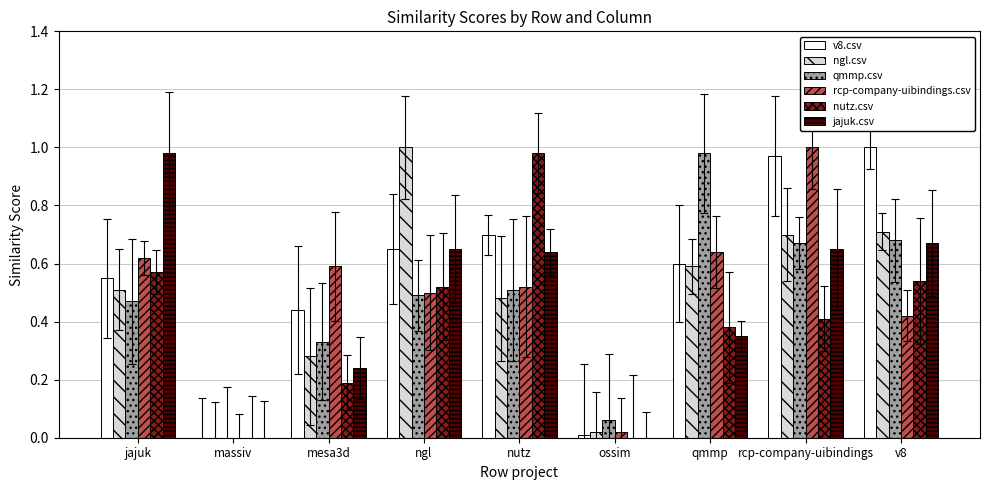

Which series changed the most between ngl and rcp-company-uibindings?

rcp-company-uibindings.csv